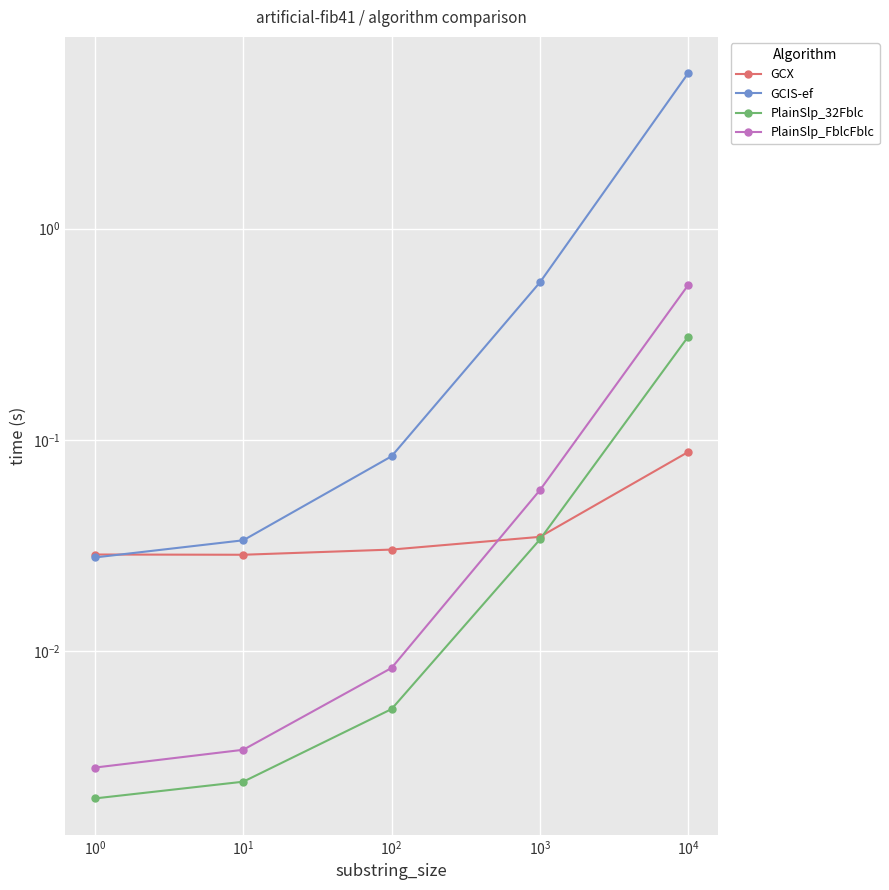

True or false: PlainSlp_FblcFblc has more than 2 points higher than both neighbors.

False